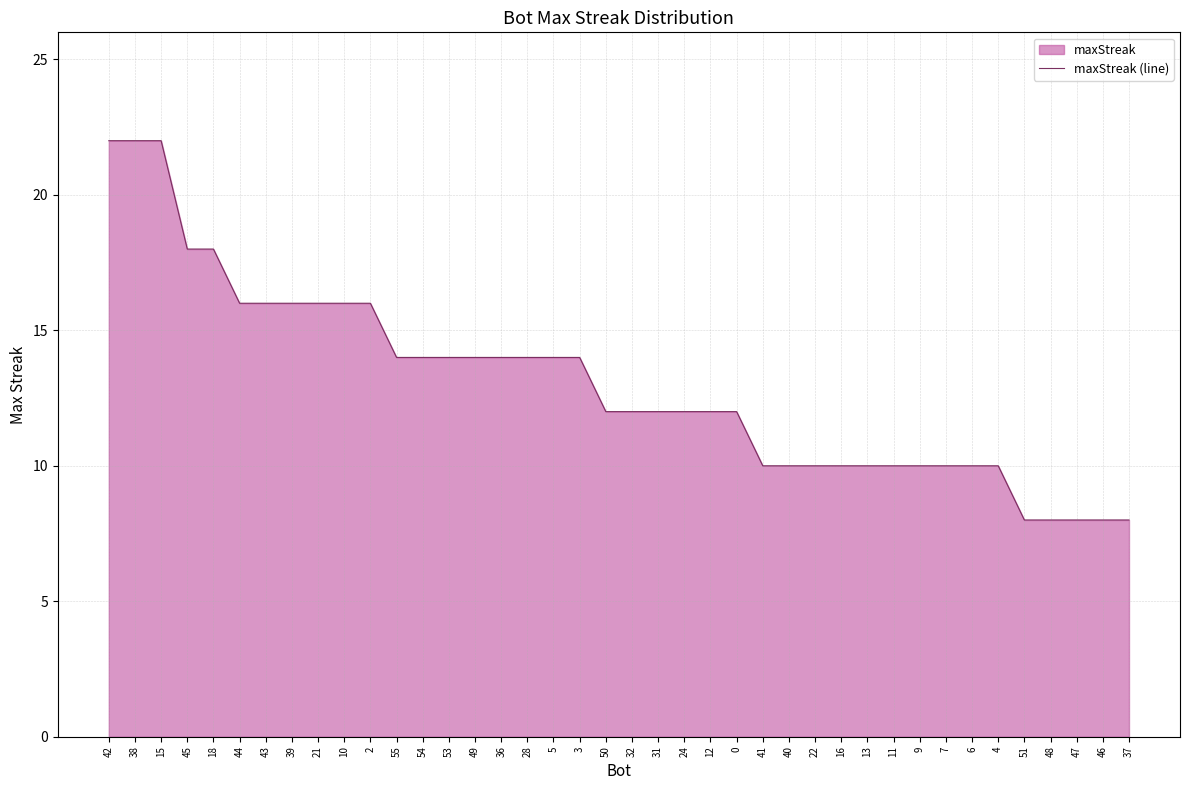

What is the value of the 18th point from the left?

14